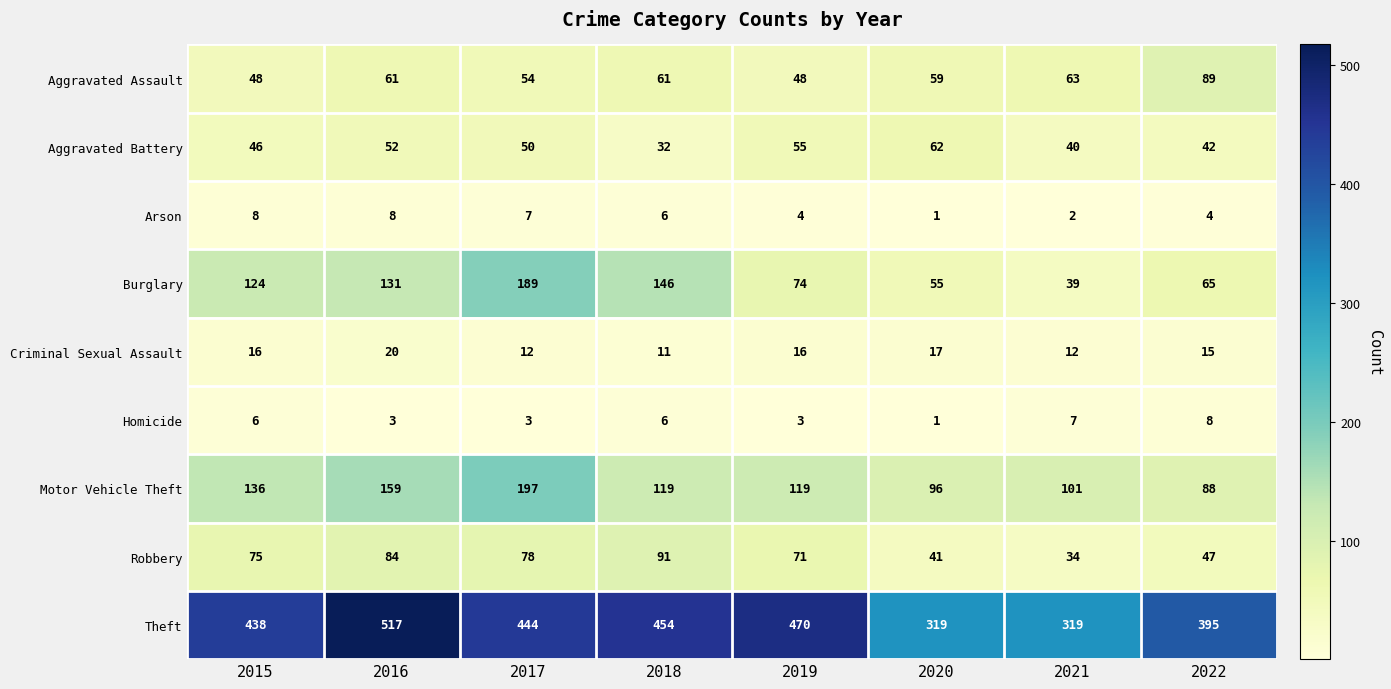

True or false: Aggravated Assault has a value of 96 at 2017.

False